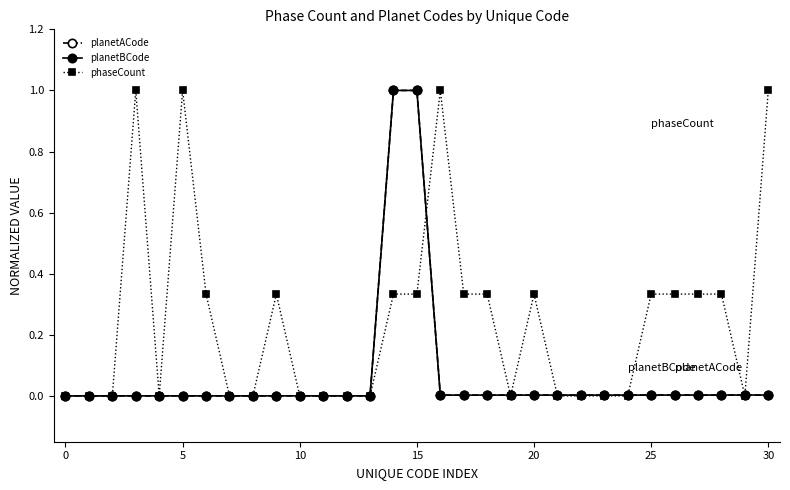

True or false: planetBCode has more than 0 points higher than both neighbors.

True